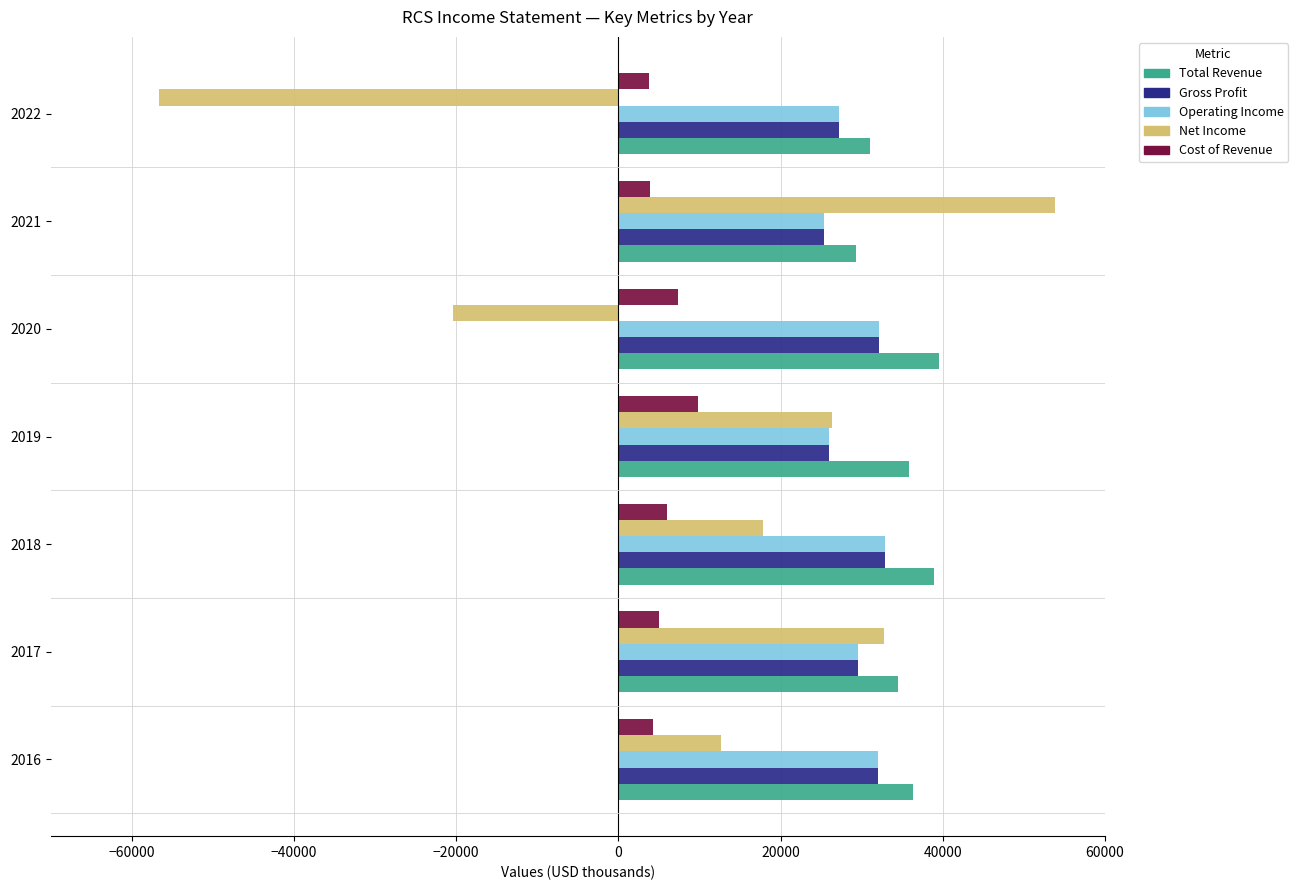

What is the difference between the maximum and minimum values in the Cost of Revenue series?

6000